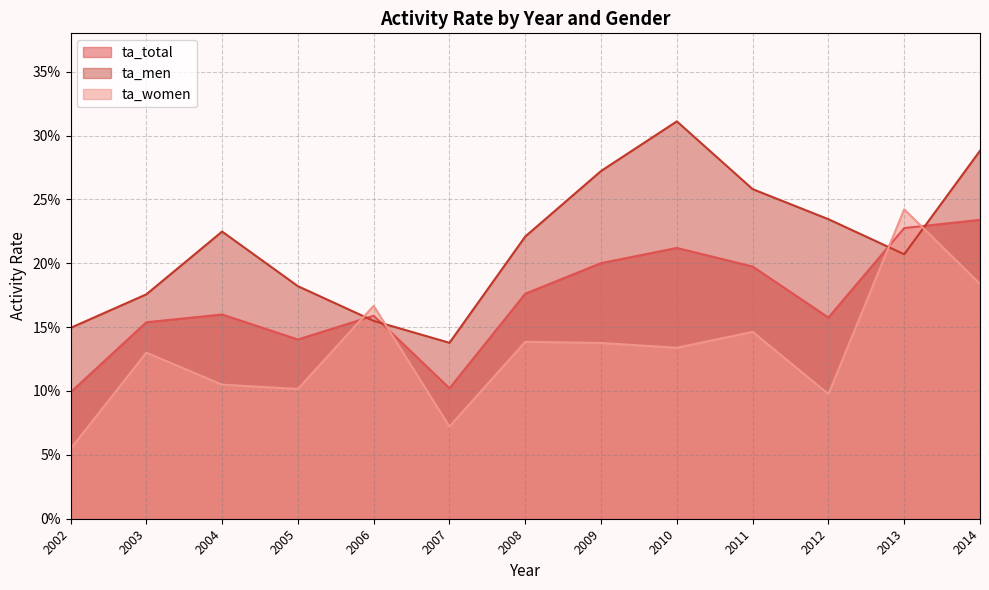

Which series has the largest total across all categories?

ta_men